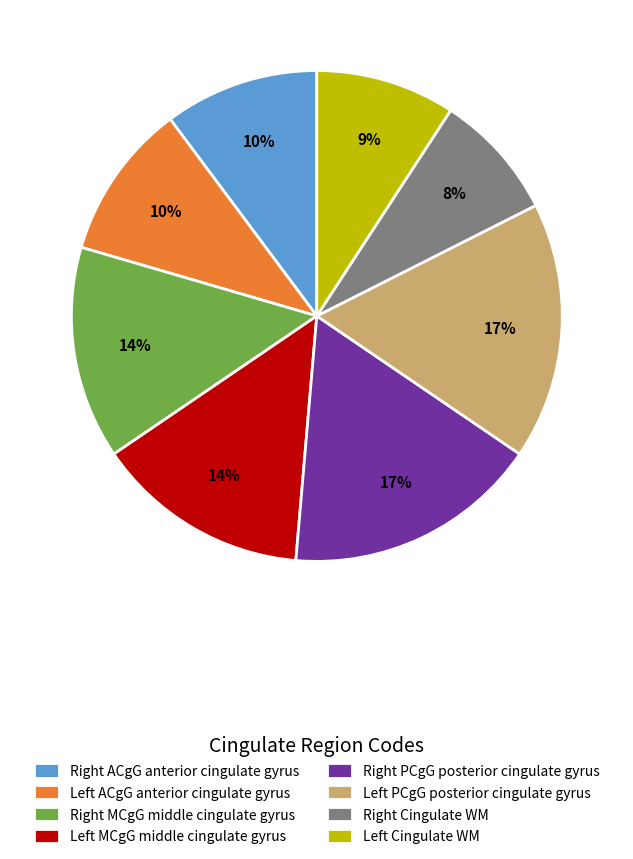

Does any single category account for the majority?

No